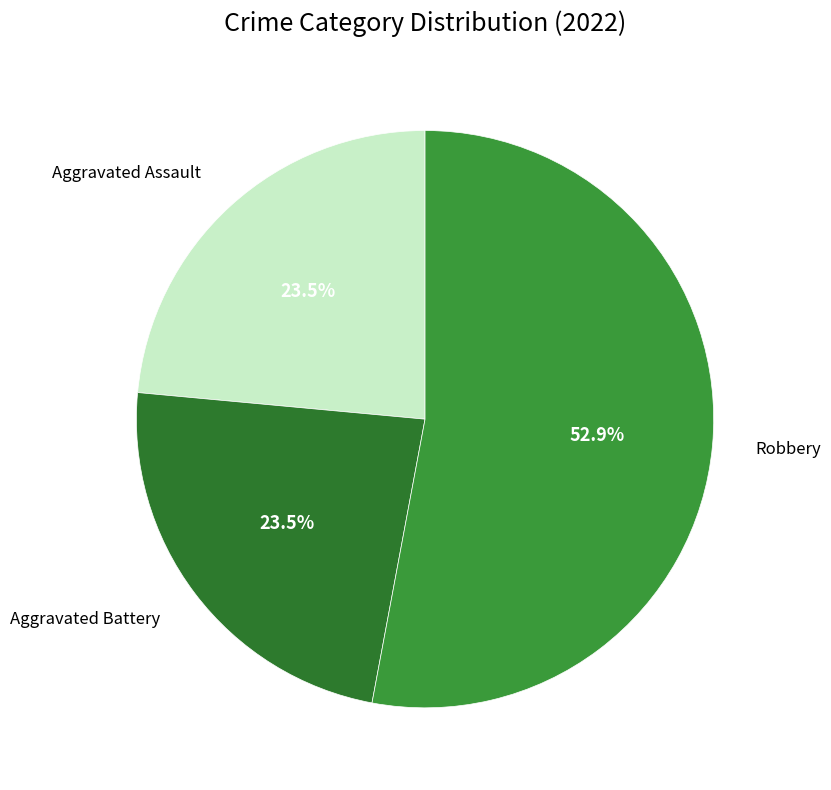

The Robbery slice represents 53% of the pie. True or false?

True